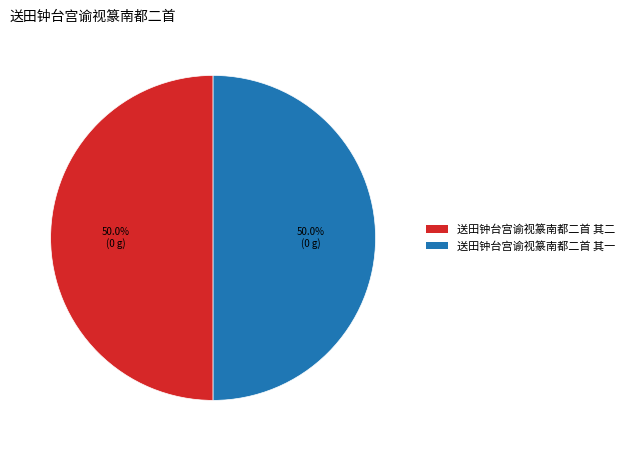

Approximately how many times larger is the value at 送田钟台宫谕视篆南都二首 其二 compared to 送田钟台宫谕视篆南都二首 其一?

1.0